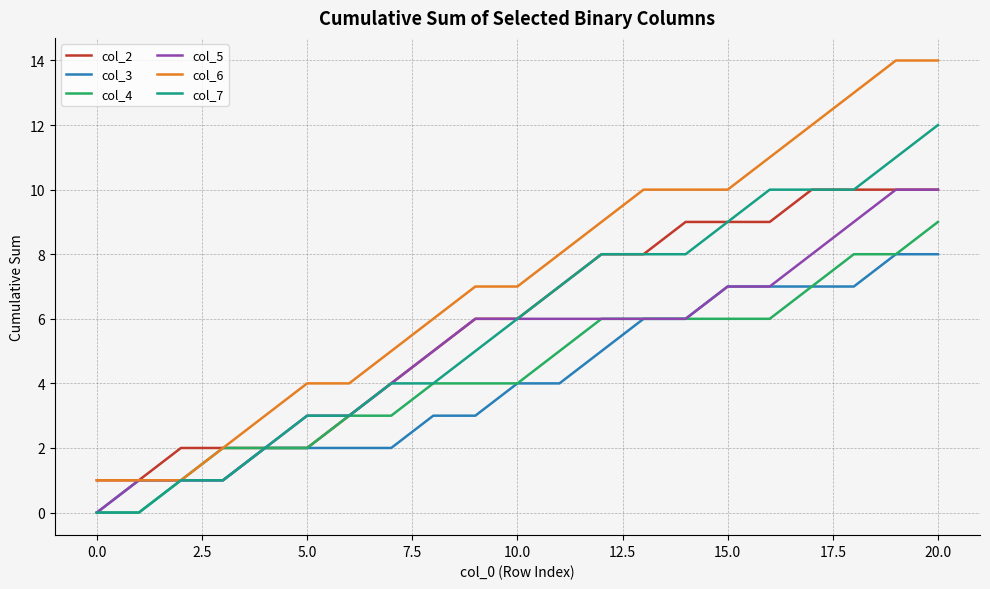

How many categories are shown in the chart?

21